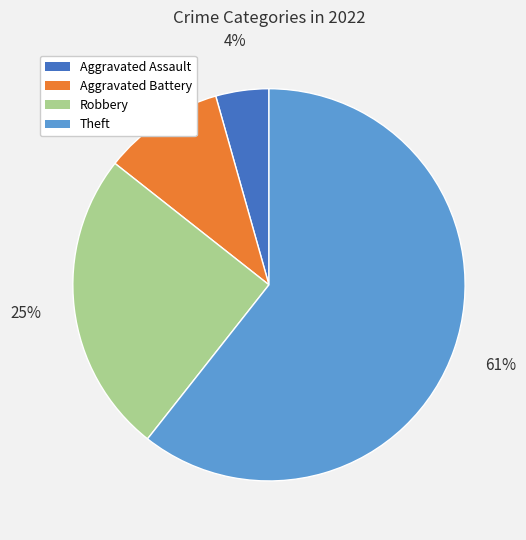

Does Theft account for over 50% of the chart?

Yes